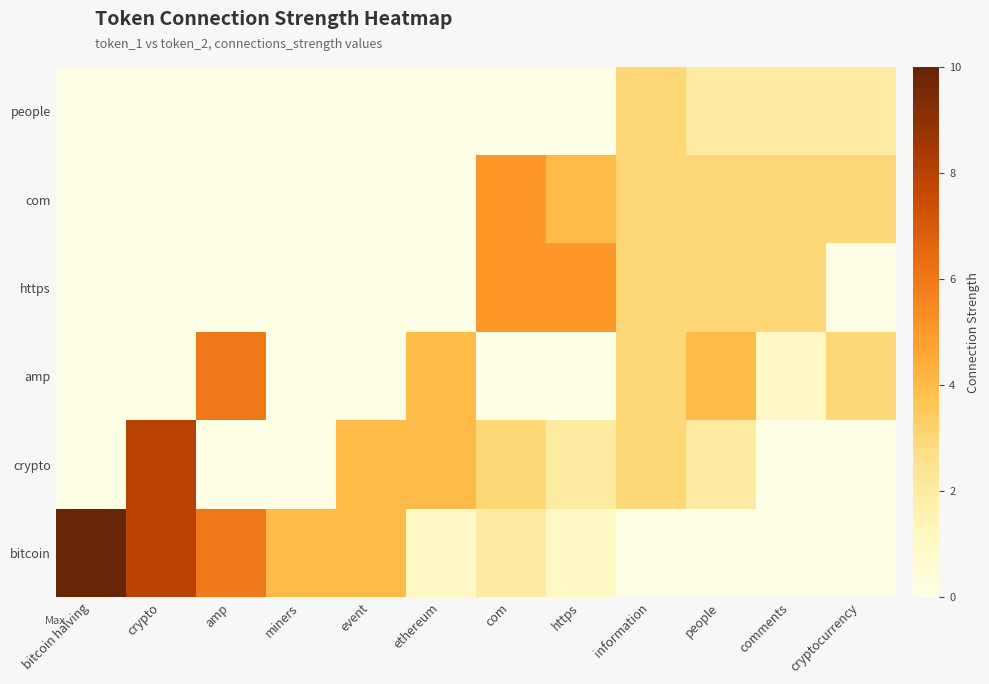

Count the number of categories in the chart.

12